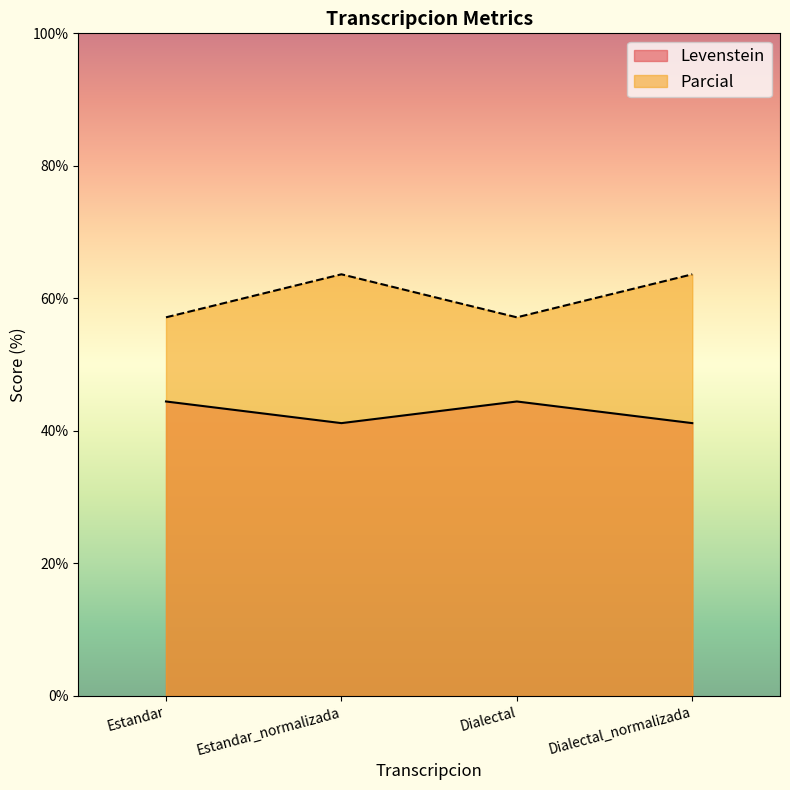

Rank the series at Dialectal from lowest to highest value.

Levenstein, Parcial